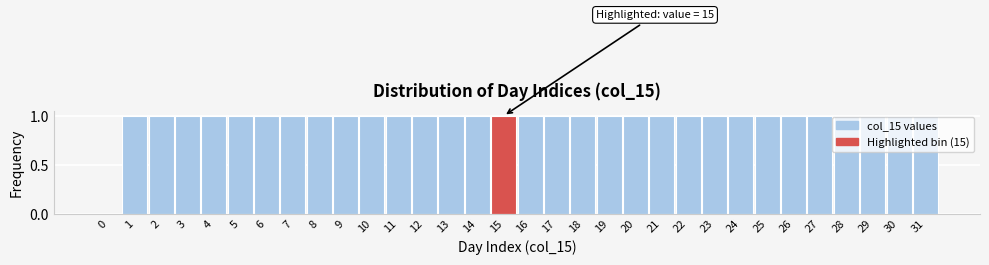

What is the ratio of the value at 25 to the value at 10?

1.0